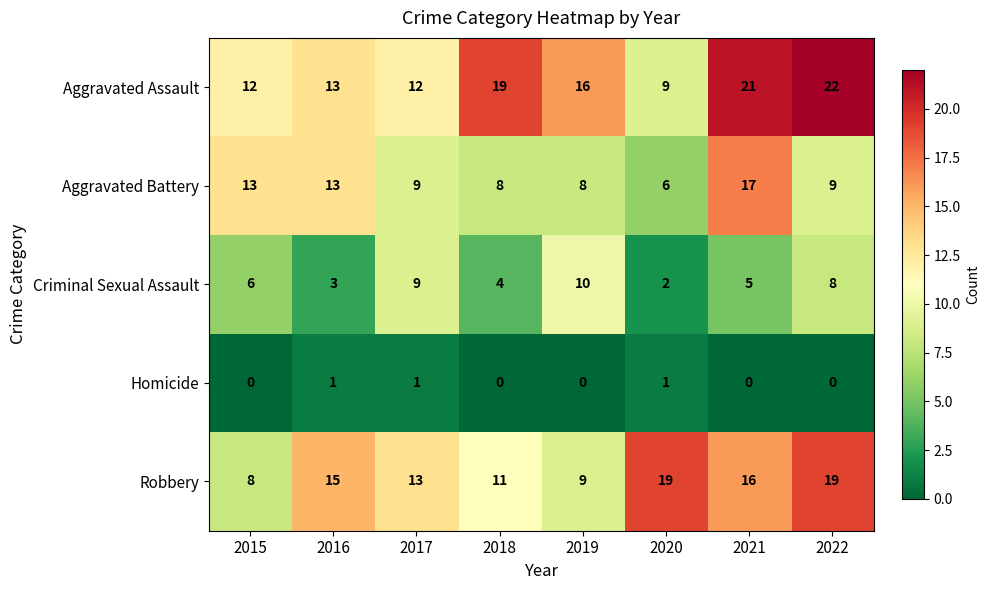

How many positive values does the Homicide series have?

3